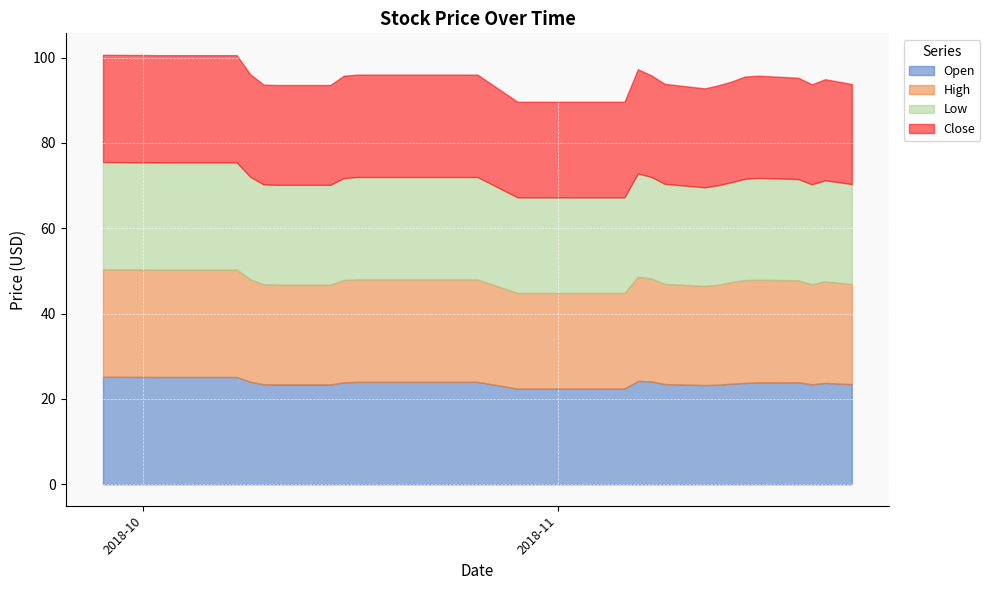

In Open, how many points are higher than both neighbors (excluding endpoints)?

3